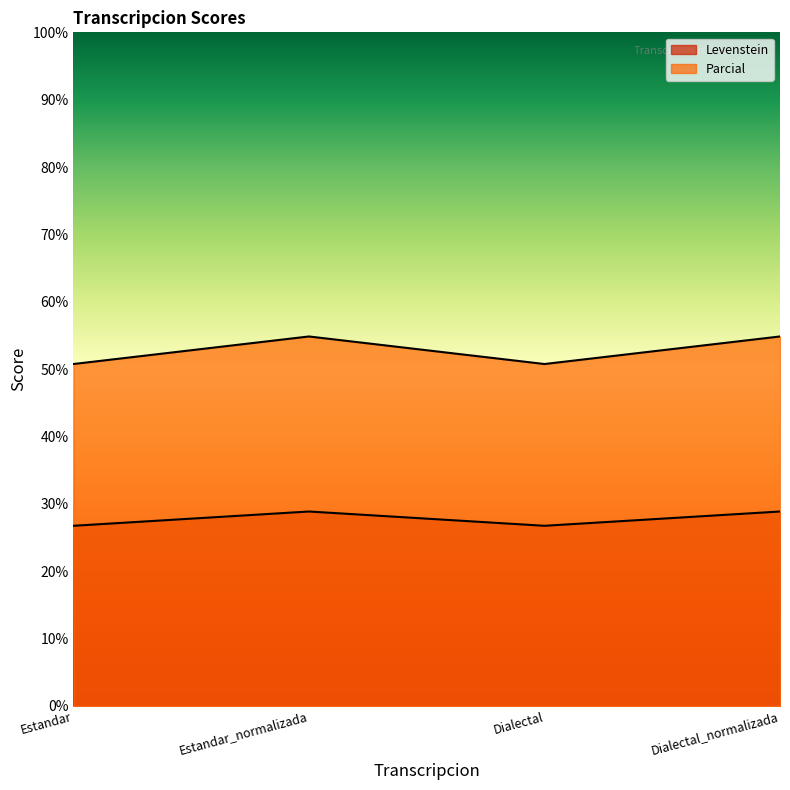

Does the chart have visible grid lines?

No